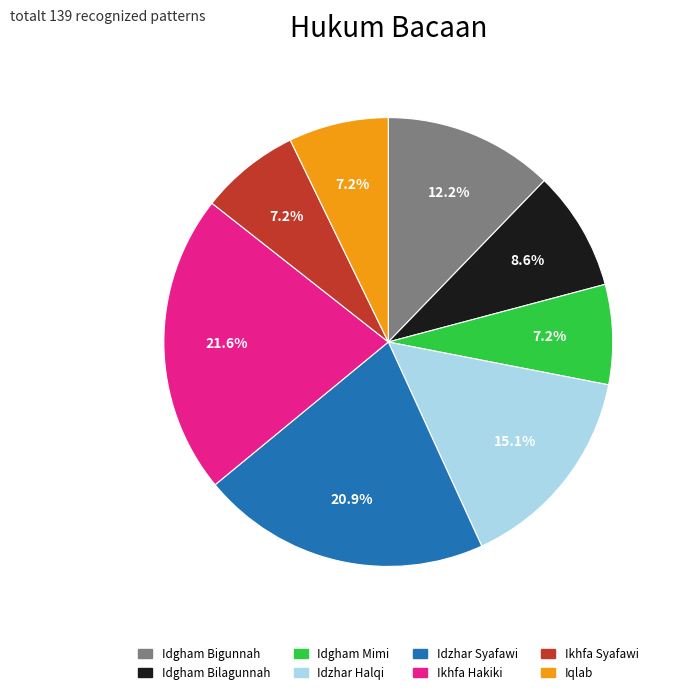

Do Ikhfa Syafawi and Idzhar Syafawi together represent more than half of the pie?

No